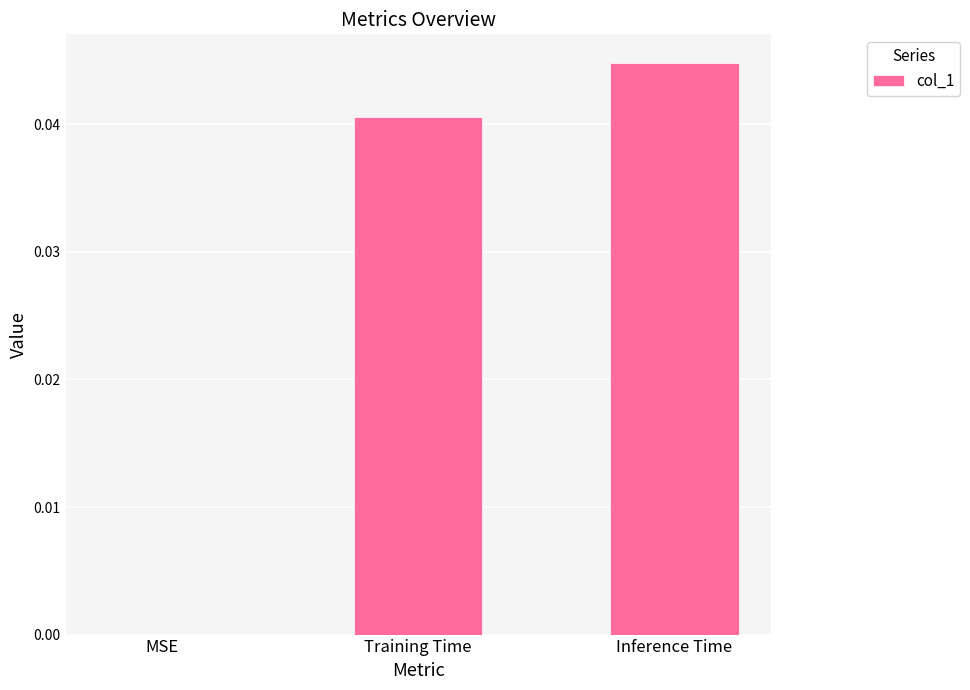

True or false: the data shows 0.0 at Inference Time.

True